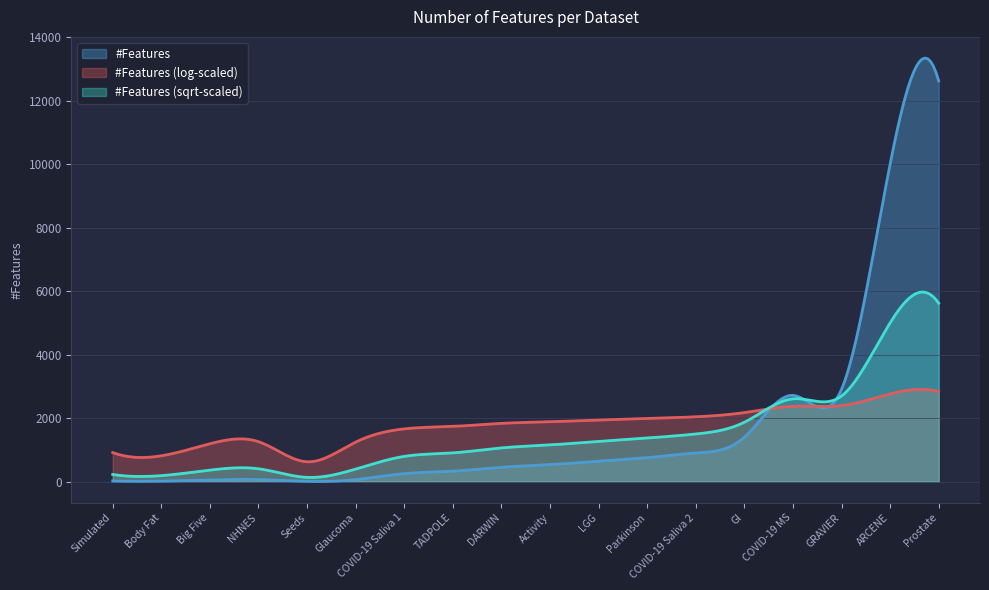

Does the chart have visible grid lines?

Yes